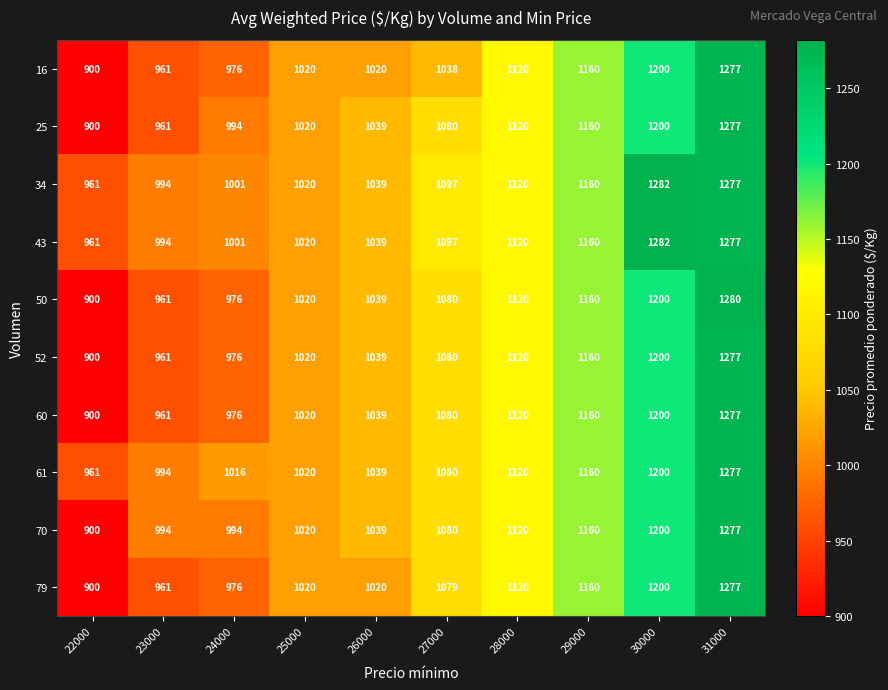

At how many categories does at least one series exceed 1076?

5